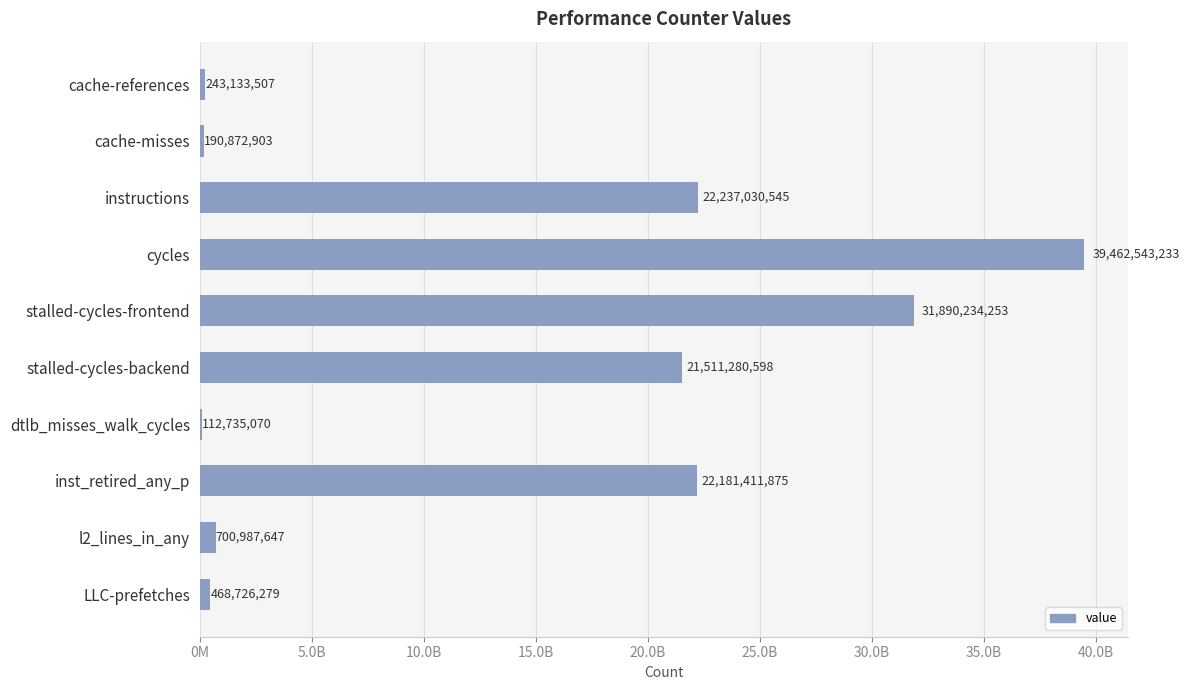

What is the difference between the maximum and minimum values?

39349808163